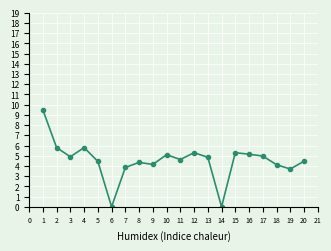

How many points are higher than both their immediate neighbors (excluding endpoints)?

5